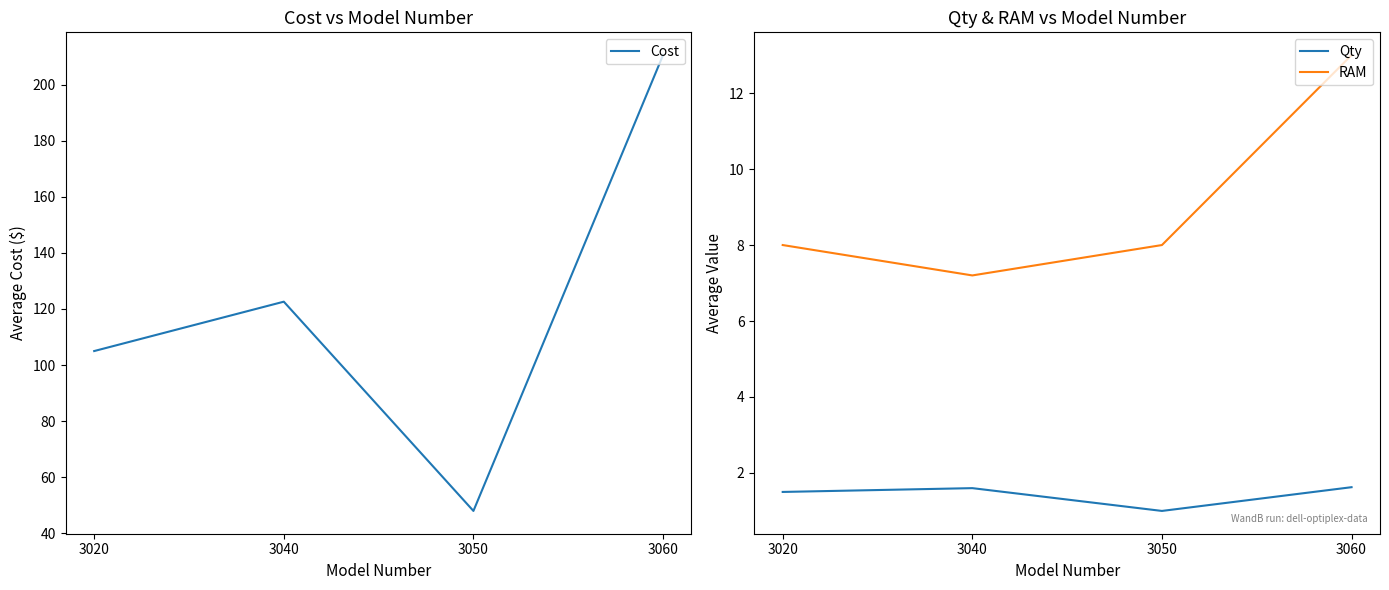

Rank the series by their maximum value, from lowest to highest.

Qty, RAM, Cost